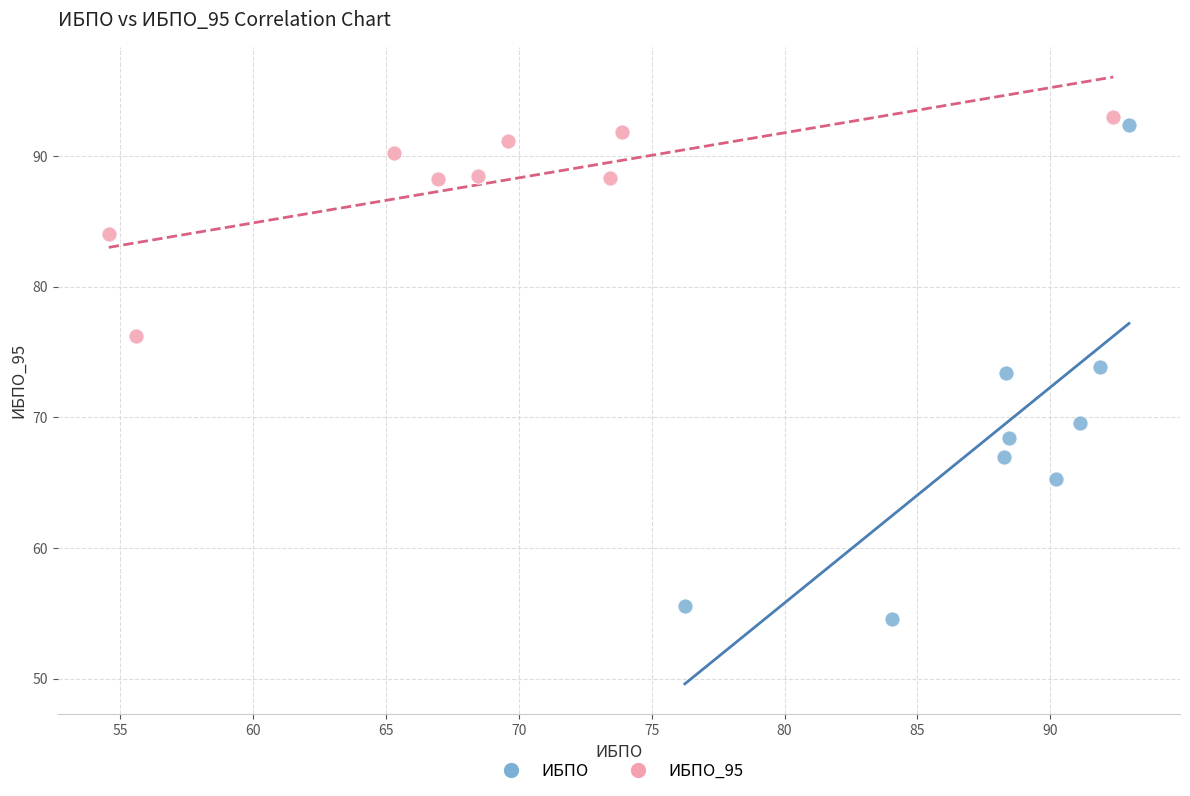

Which series has the widest spread of Y values?

ИБПО